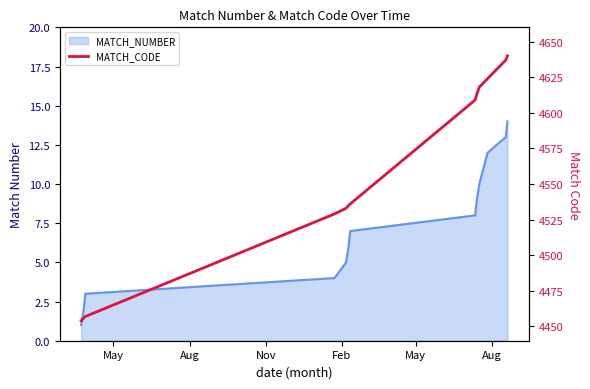

Reading left to right, what are all the values shown in this chart?

4454	4456	4457	4529	4533	4535	4536	4609	4613	4618	4621	4624	4637	4640